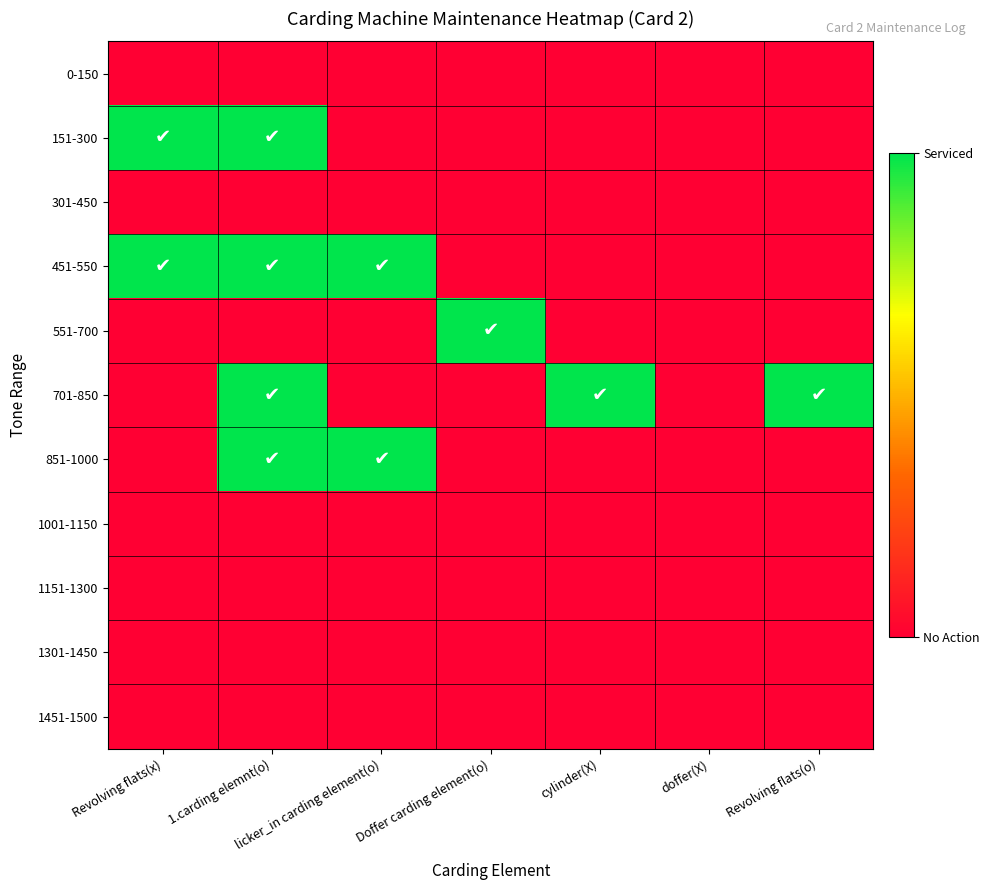

Rank the series at 1.carding elemnt(o) from highest to lowest value.

151-300, 451-550, 701-850, 851-1000, 0-150, 301-450, 551-700, 1001-1150, 1151-1300, 1301-1450, 1451-1500